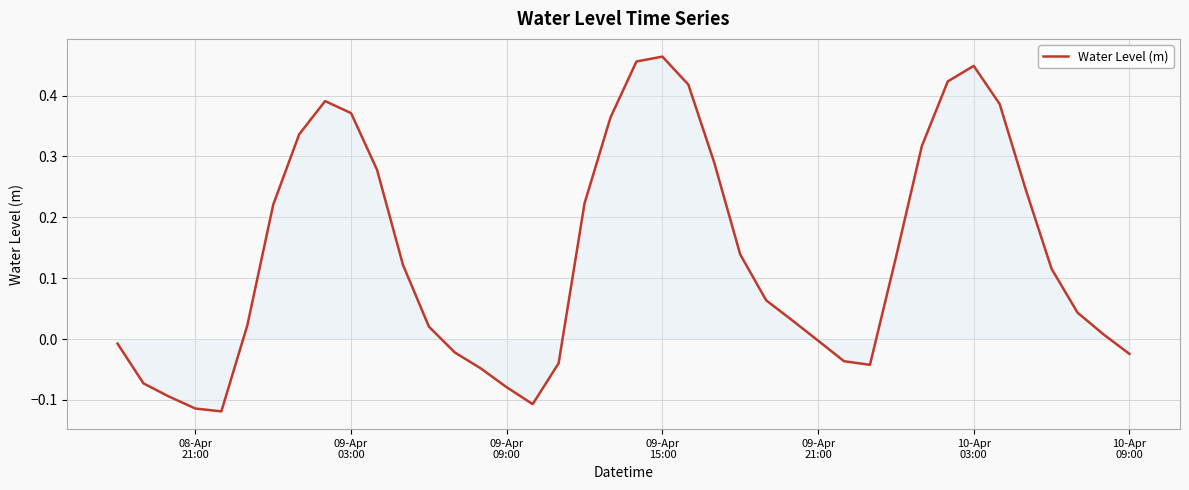

What is the difference between the maximum and minimum values?

0.6